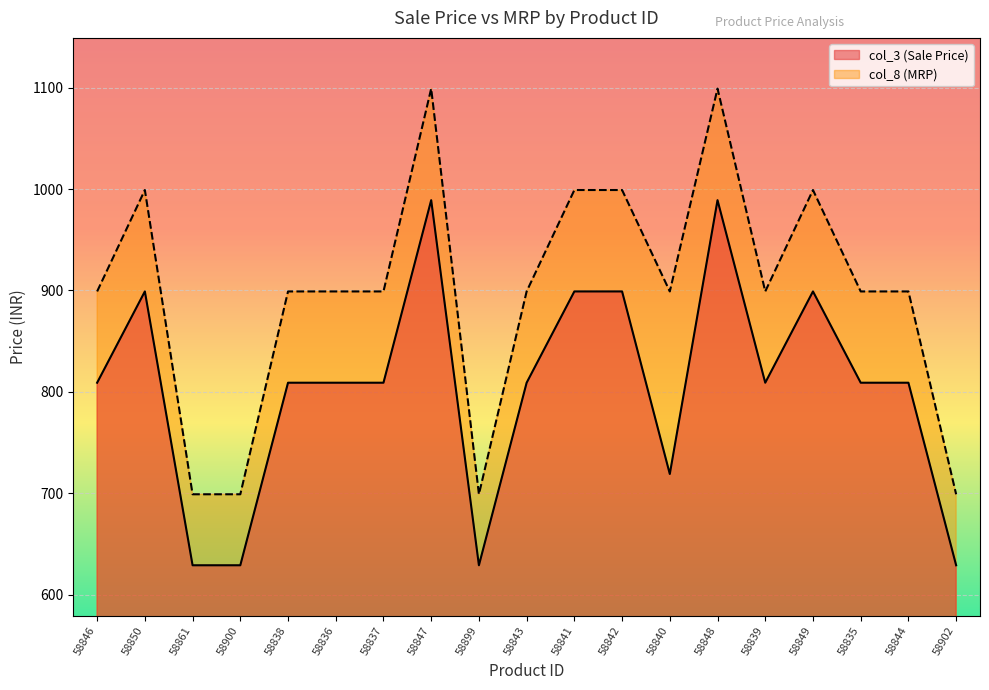

Rank the series by their average value, from lowest to highest.

col_3 (Sale Price), col_8 (MRP)